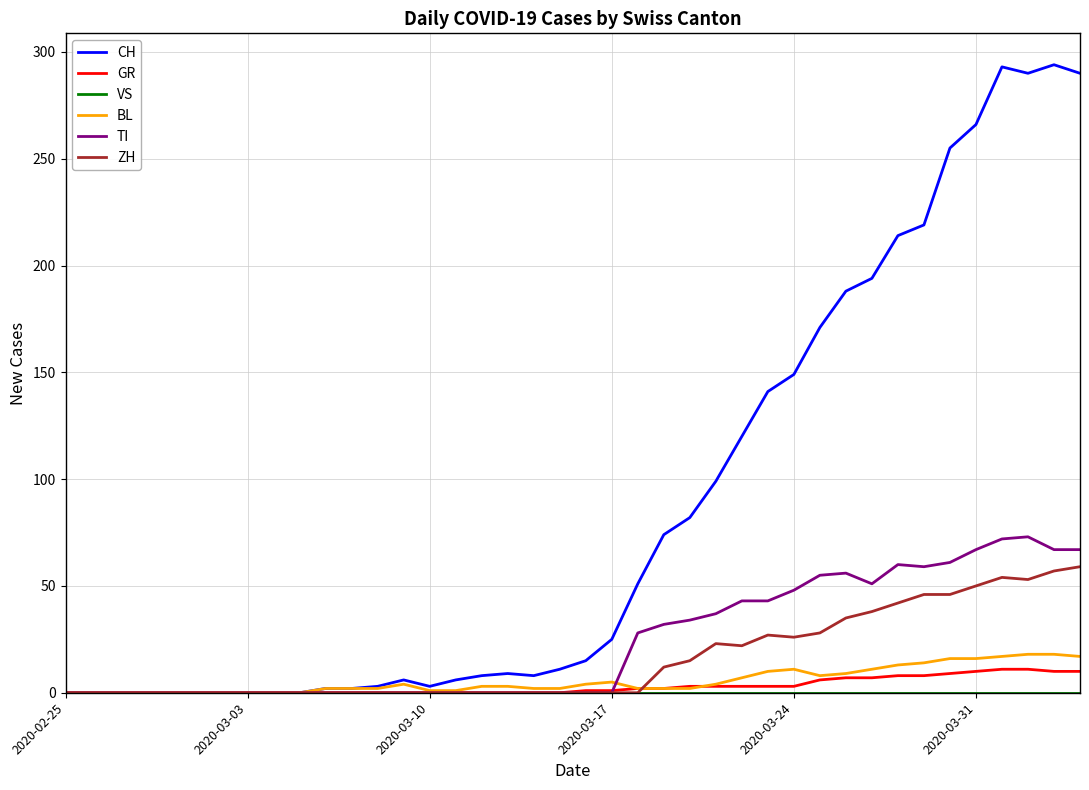

What is the greatest value displayed?

294